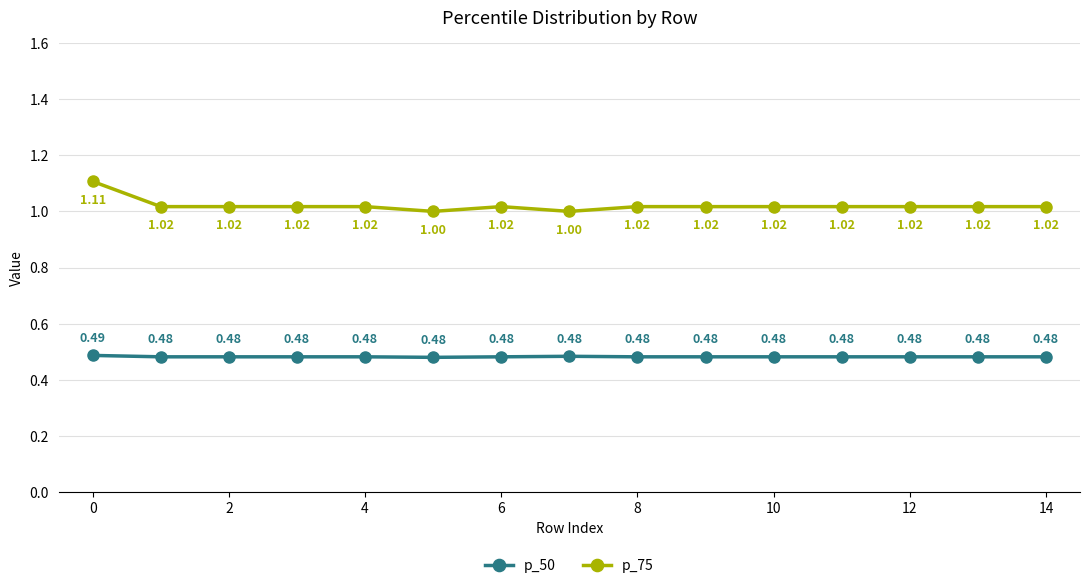

True or false: p_50 and p_75 intersect in this chart.

False